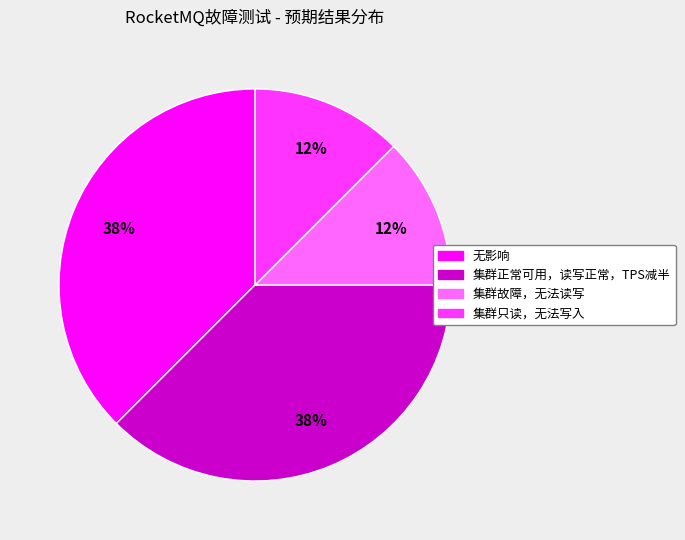

Do 集群只读，无法写入 and 集群故障，无法读写 together represent more than half of the pie?

No